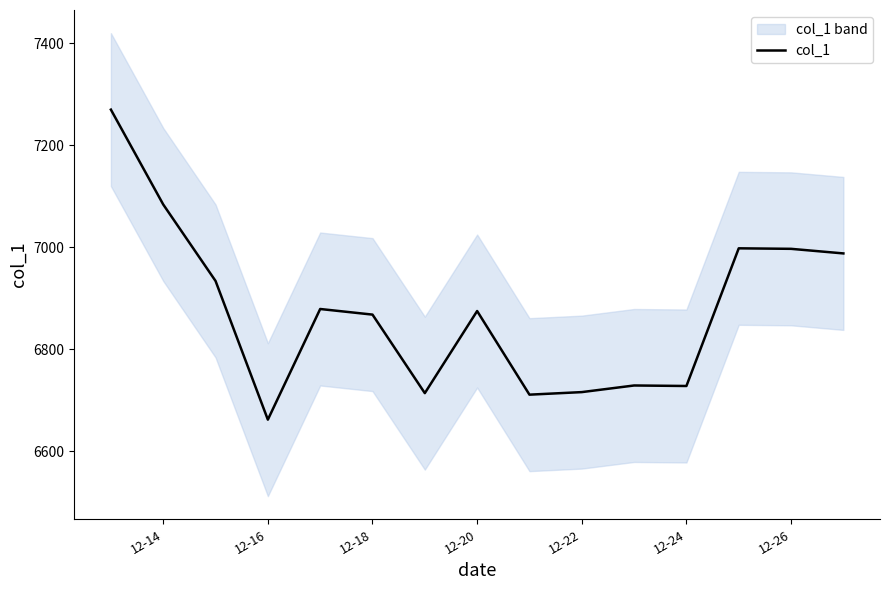

The value of col_1 at 12-18 is 9854.3. True or false?

False